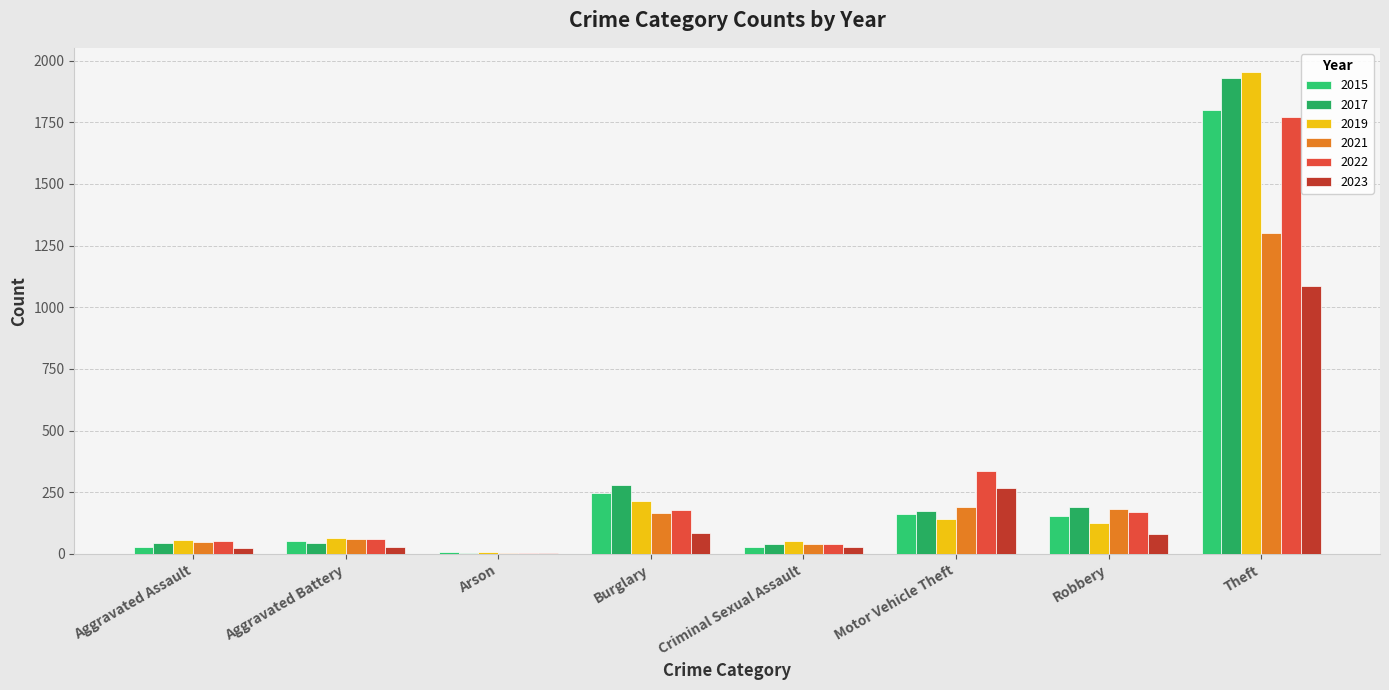

Count the number of categories in the chart.

8